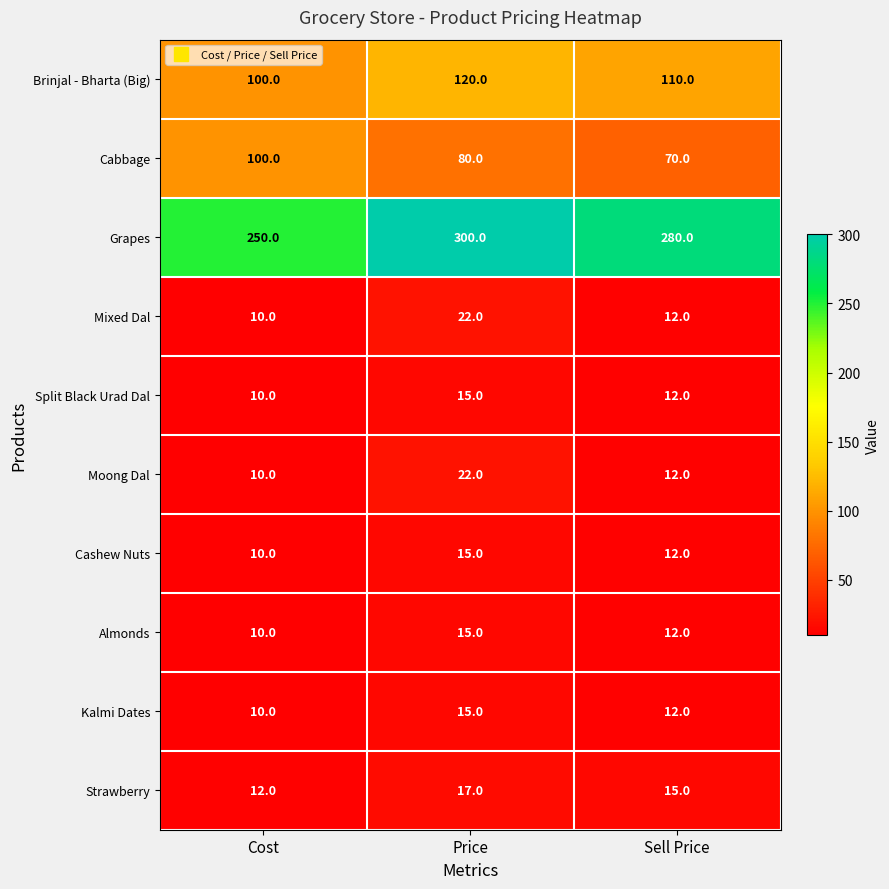

Rank the categories by Almonds value from highest to lowest.

Price, Sell Price, Cost